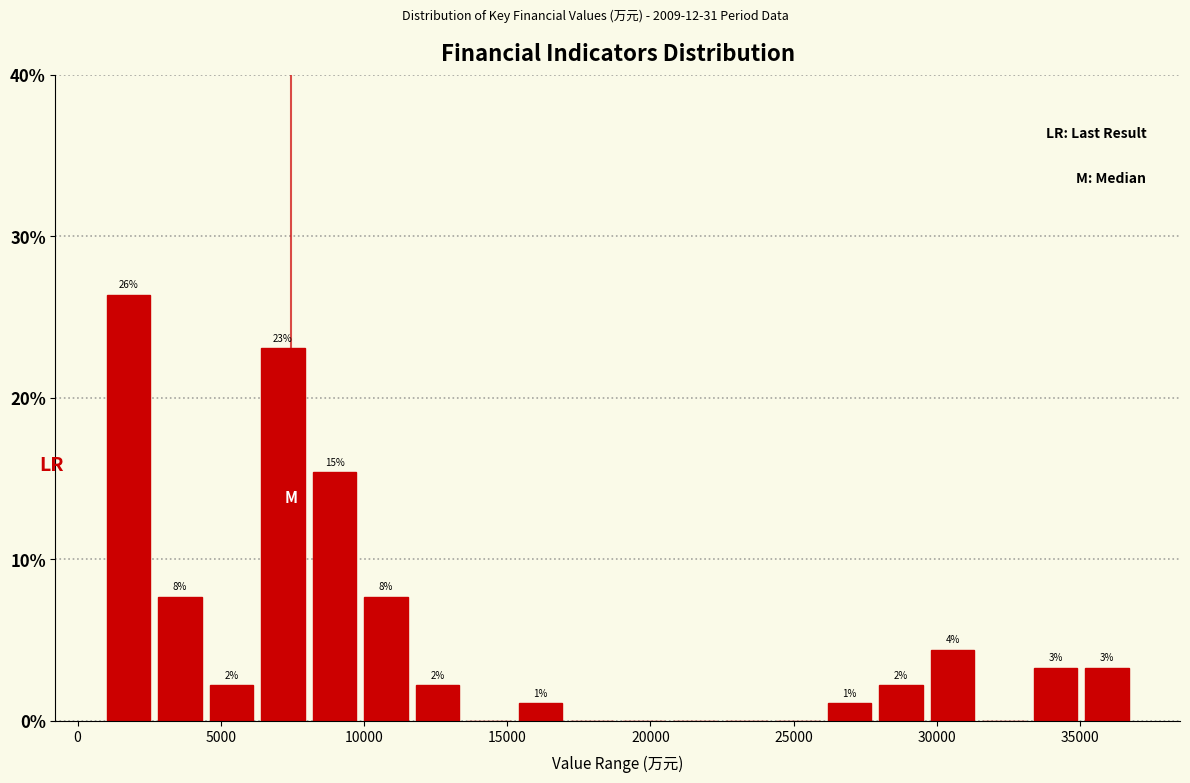

Read against the x-axis, roughly where is the centre of the tallest bar?

2000